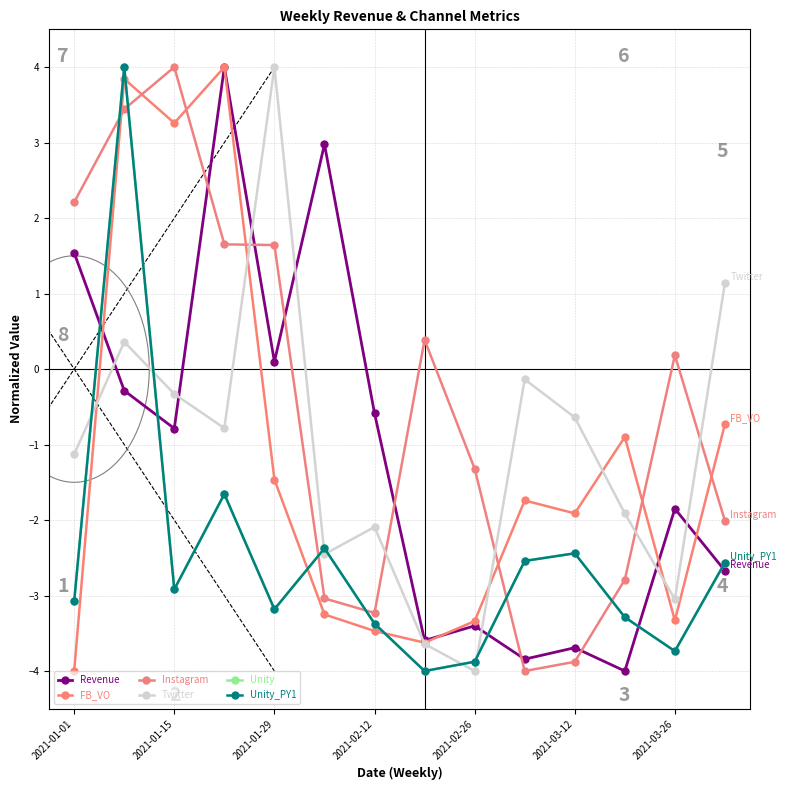

Count the number of data series in this chart.

6